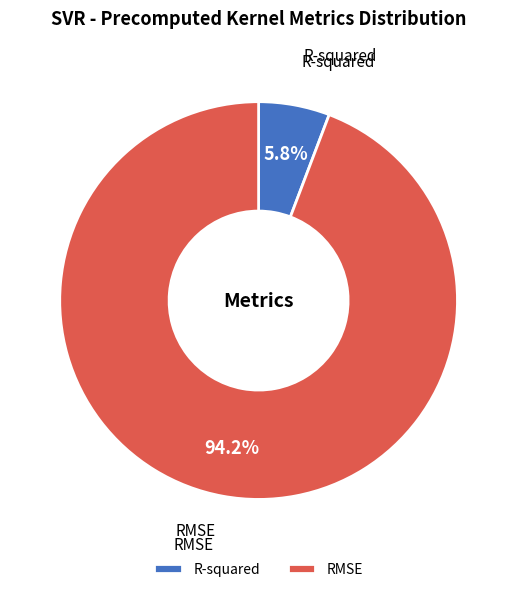

What is the majority slice?

RMSE